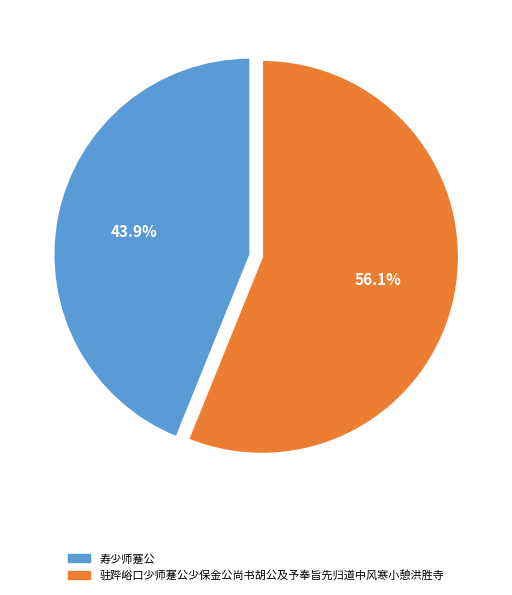

What percentage is the 驻跸峪口少师蹇公少保金公尚书胡公及予奉旨先归道中风寒小憩洪胜寺 slice, to the nearest percent?

56%